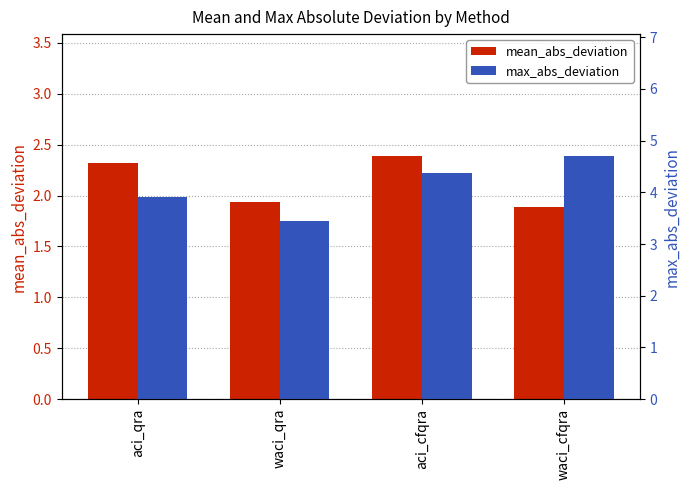

What is the average value of the max_abs_deviation series?

4.1